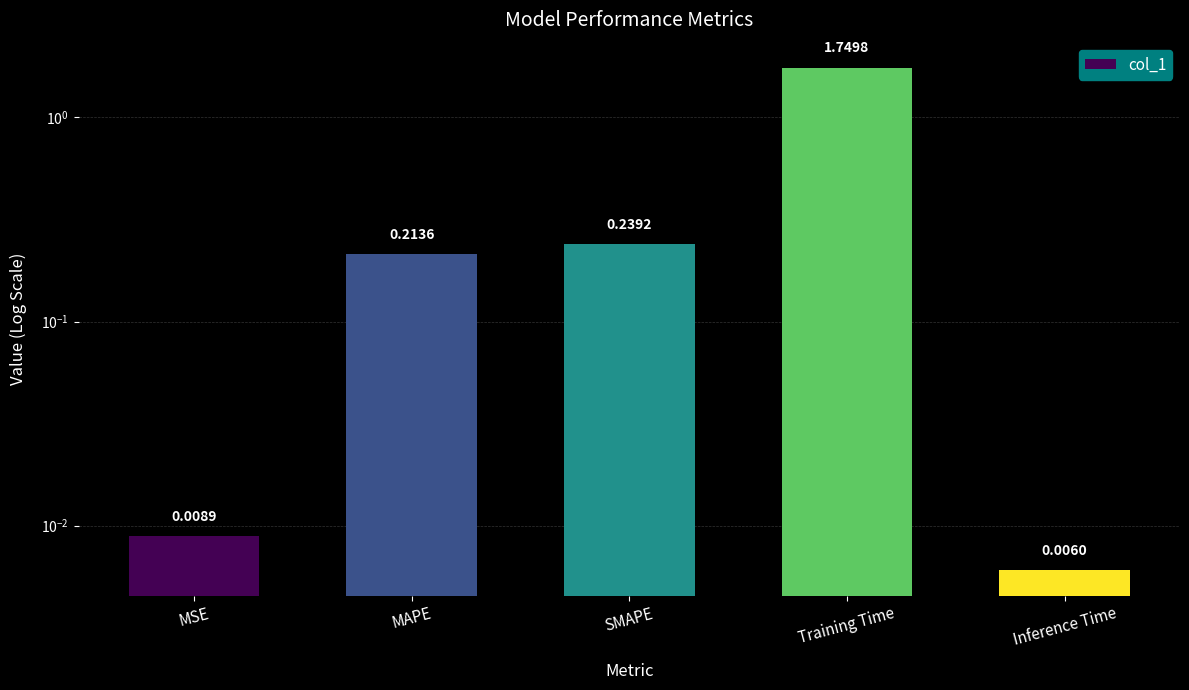

The chart shows a value of 0.0 at Inference Time. True or false?

False